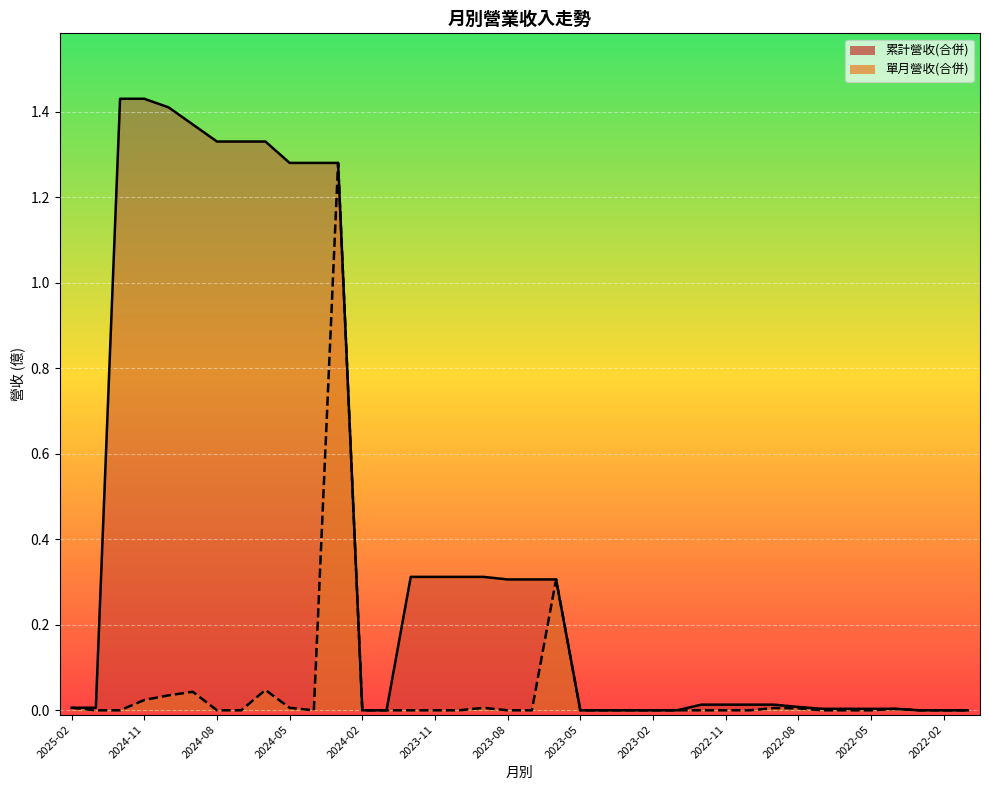

List the series in order of their overall mean, lowest first.

單月營收(合併), 累計營收(合併)